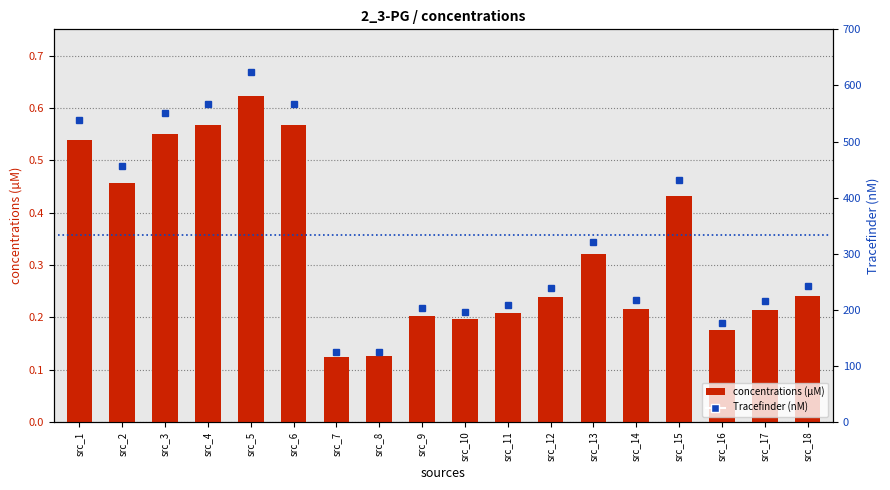

What is the highest value of the Tracefinder(nM) series?

623.5